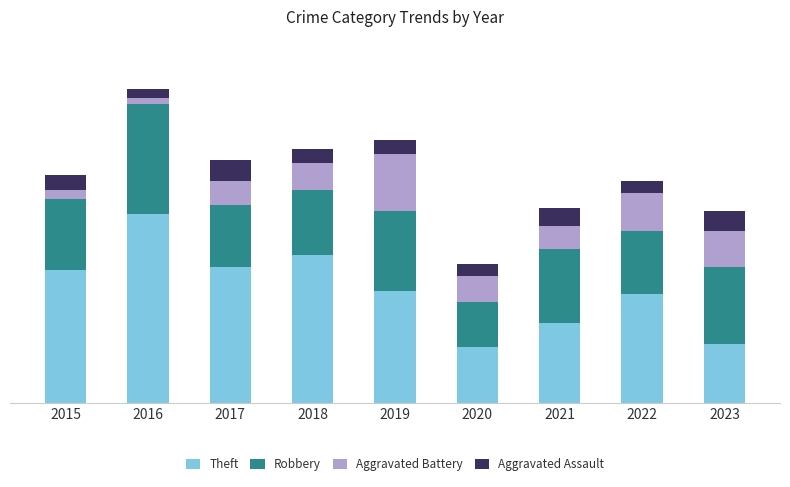

What are all the series names shown in the legend?

Theft, Robbery, Aggravated Battery, Aggravated Assault